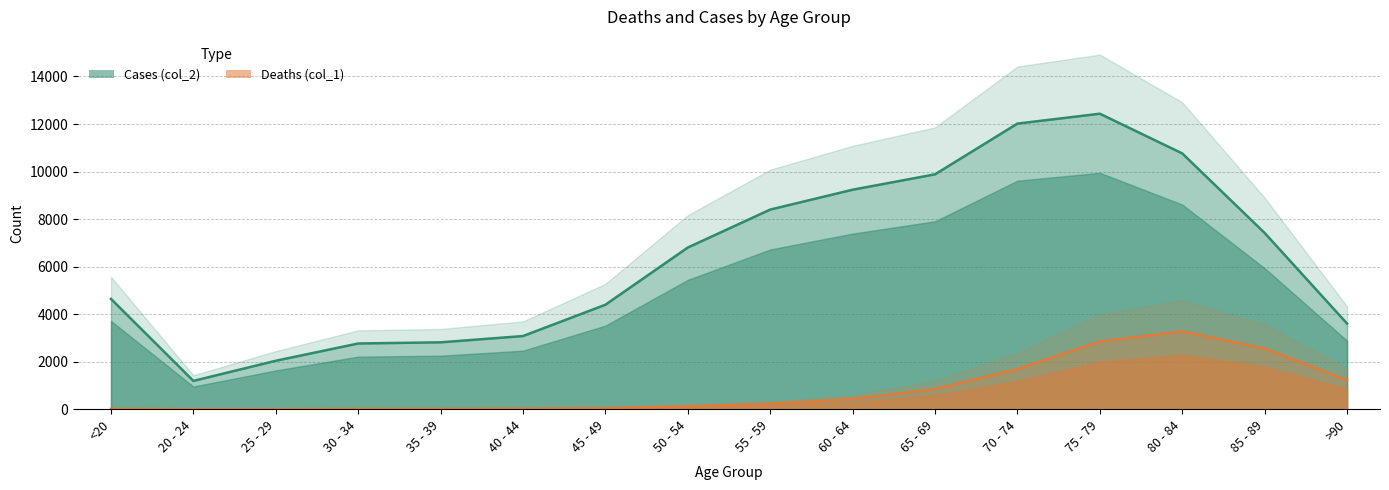

List the labels in order of Deaths (col_1) value, smallest first.

25 - 29, 20 - 24, 30 - 34, <20, 35 - 39, 40 - 44, 45 - 49, 50 - 54, 55 - 59, 60 - 64, 65 - 69, >90, 70 - 74, 85 - 89, 75 - 79, 80 - 84